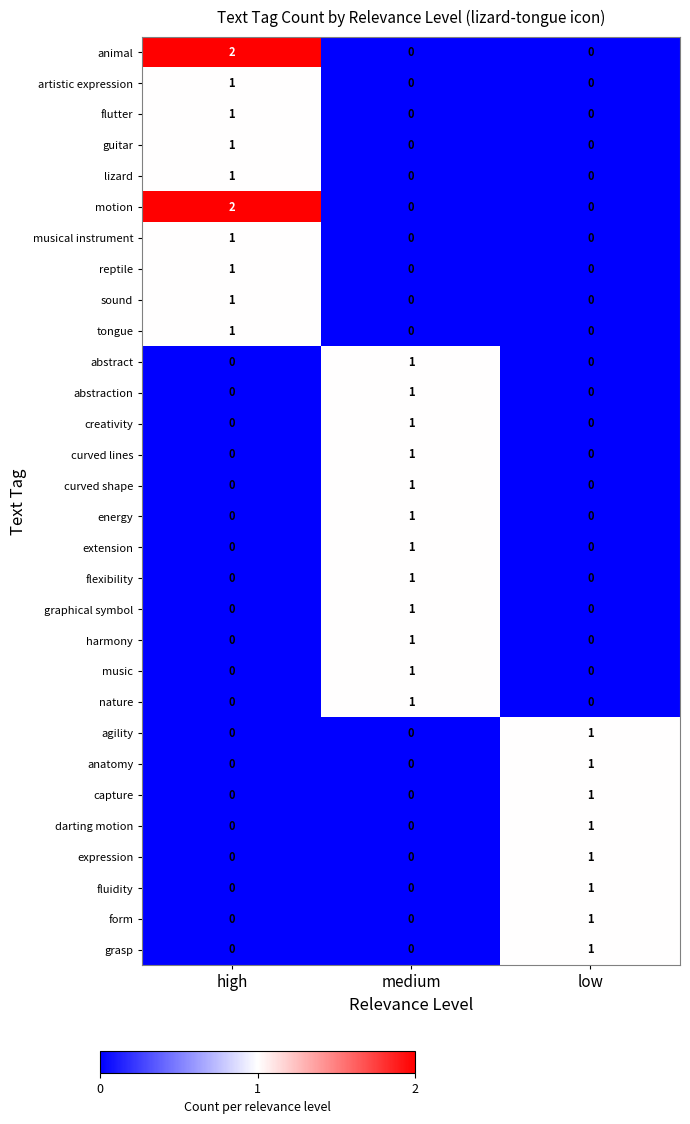

How many music values are between 0 and 1?

3